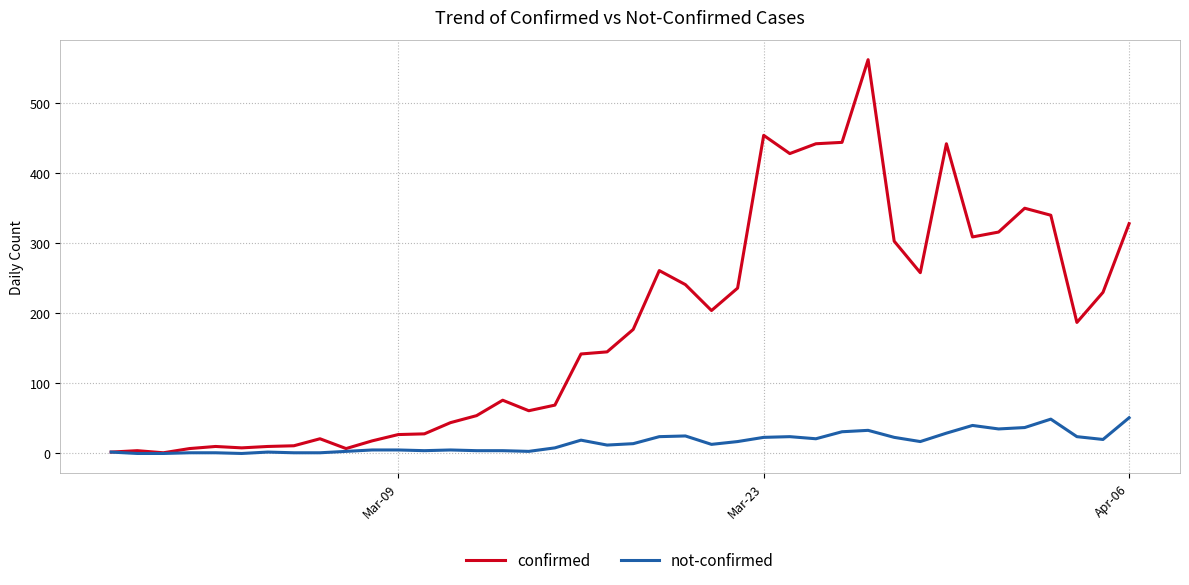

List the series in order of their overall mean, highest first.

confirmed, not-confirmed